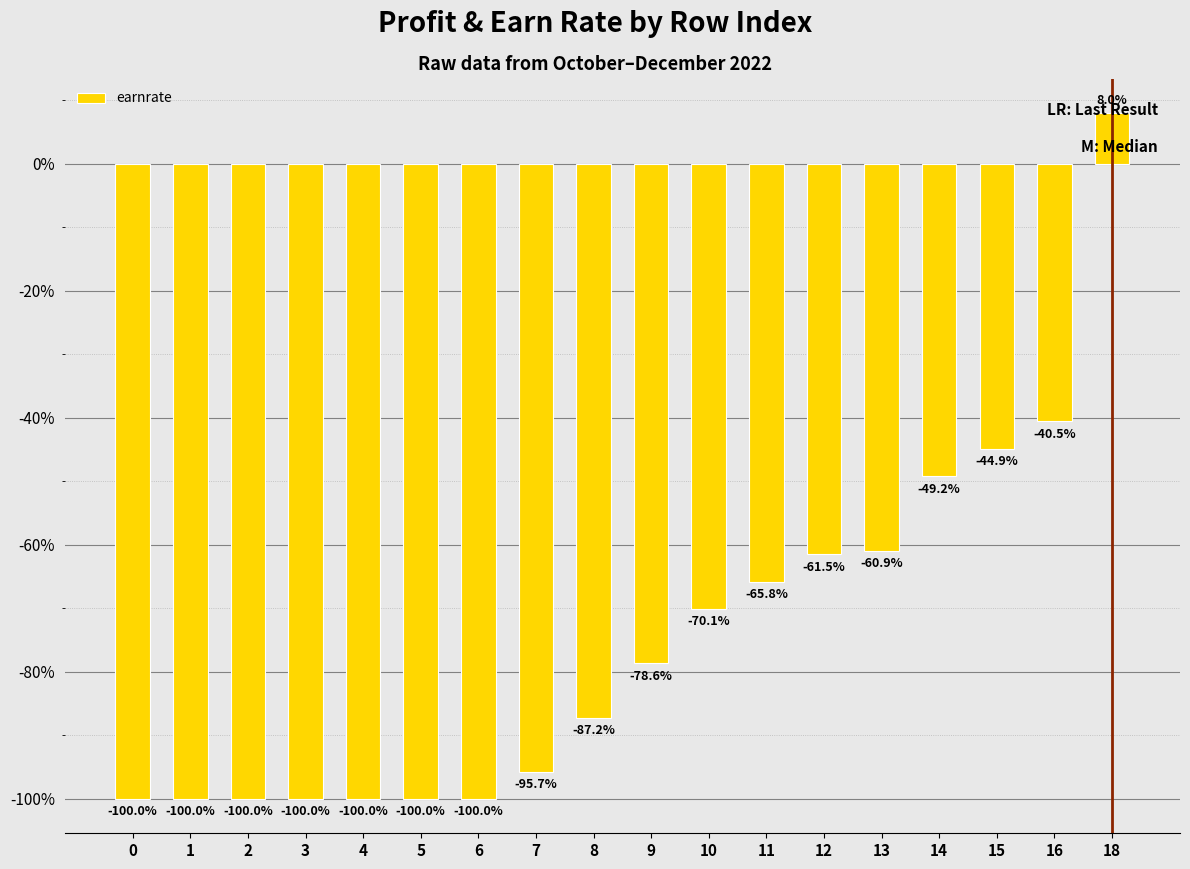

What is the difference between the values at 4 and 9?

21.4